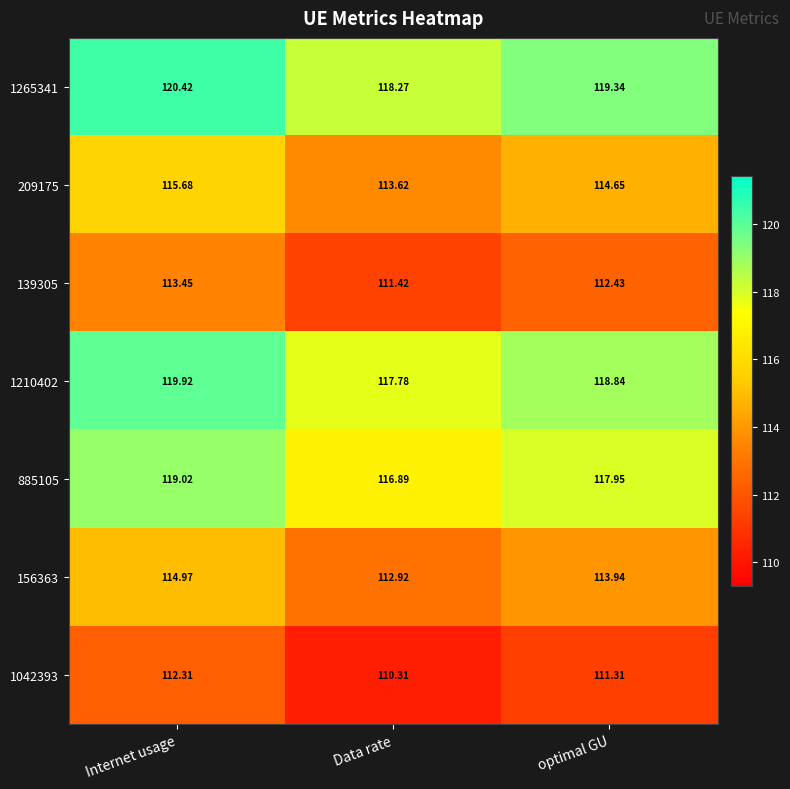

Which category has the lowest value across all series?

Data rate